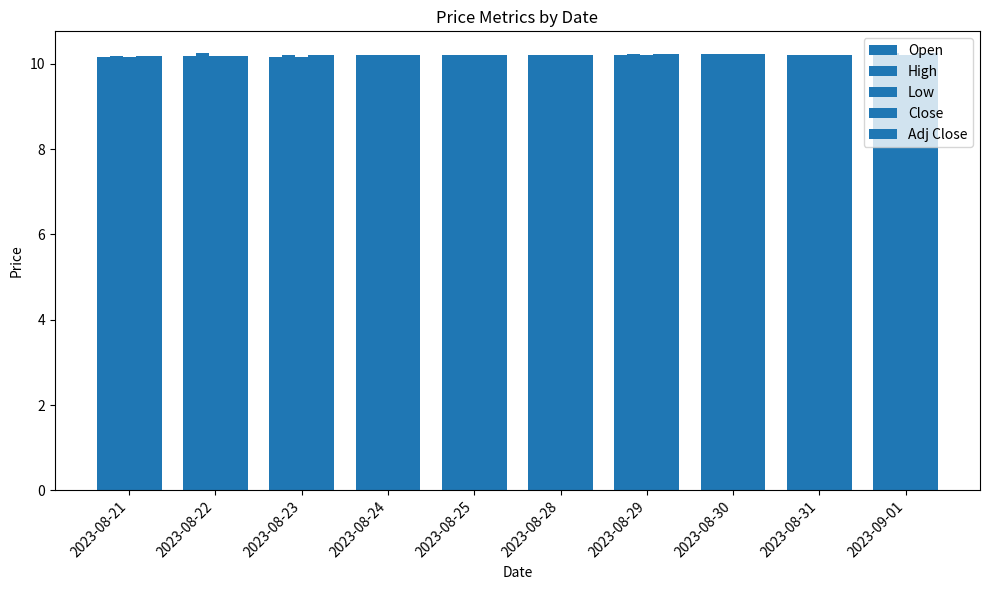

True or false: Adj Close has a value of 14.4 at 2023-08-31.

False